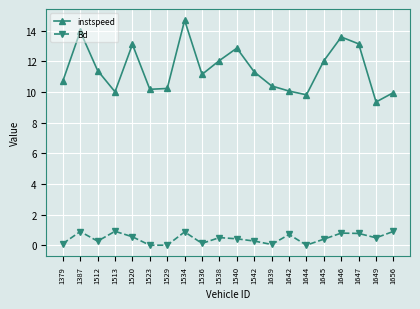

Rank the series by their average value, from lowest to highest.

Bd, instspeed